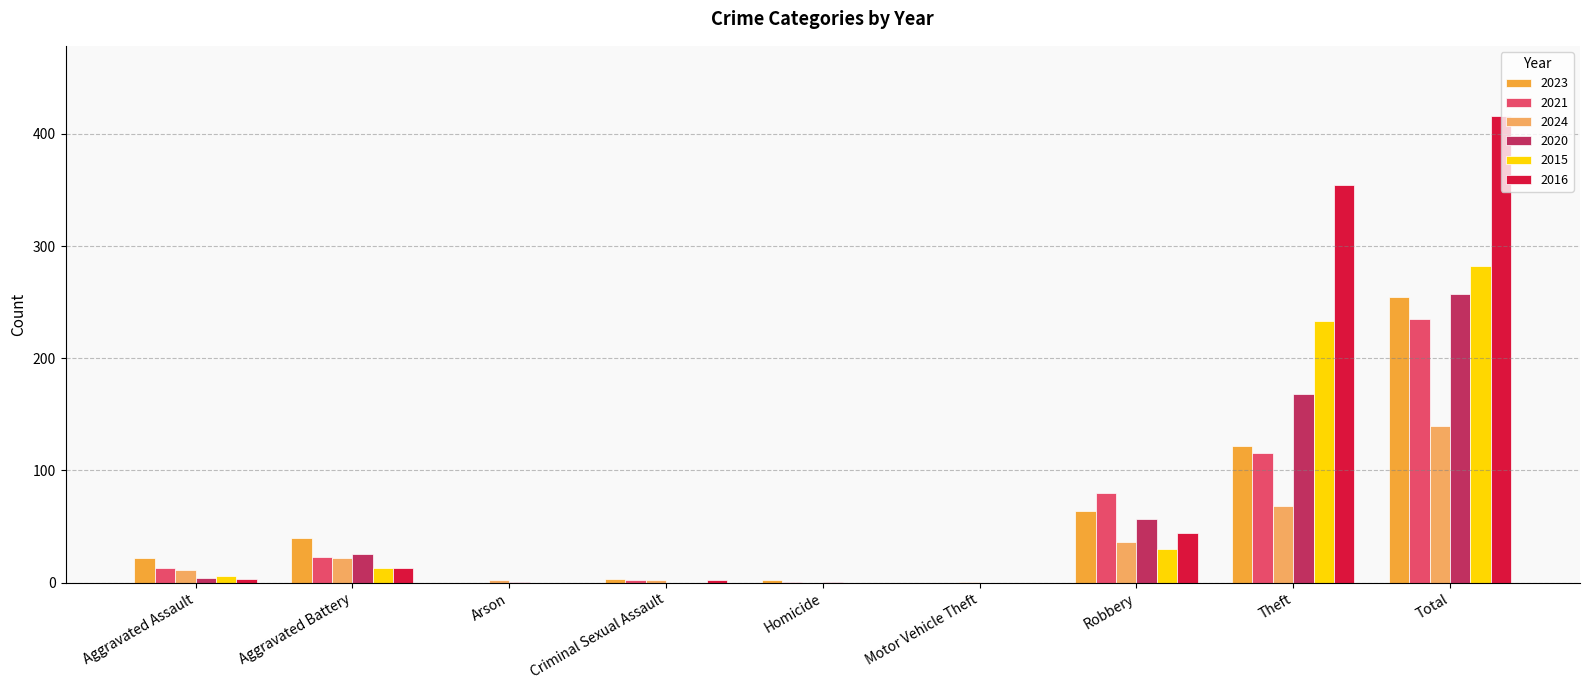

How many categories are shown in the chart?

9